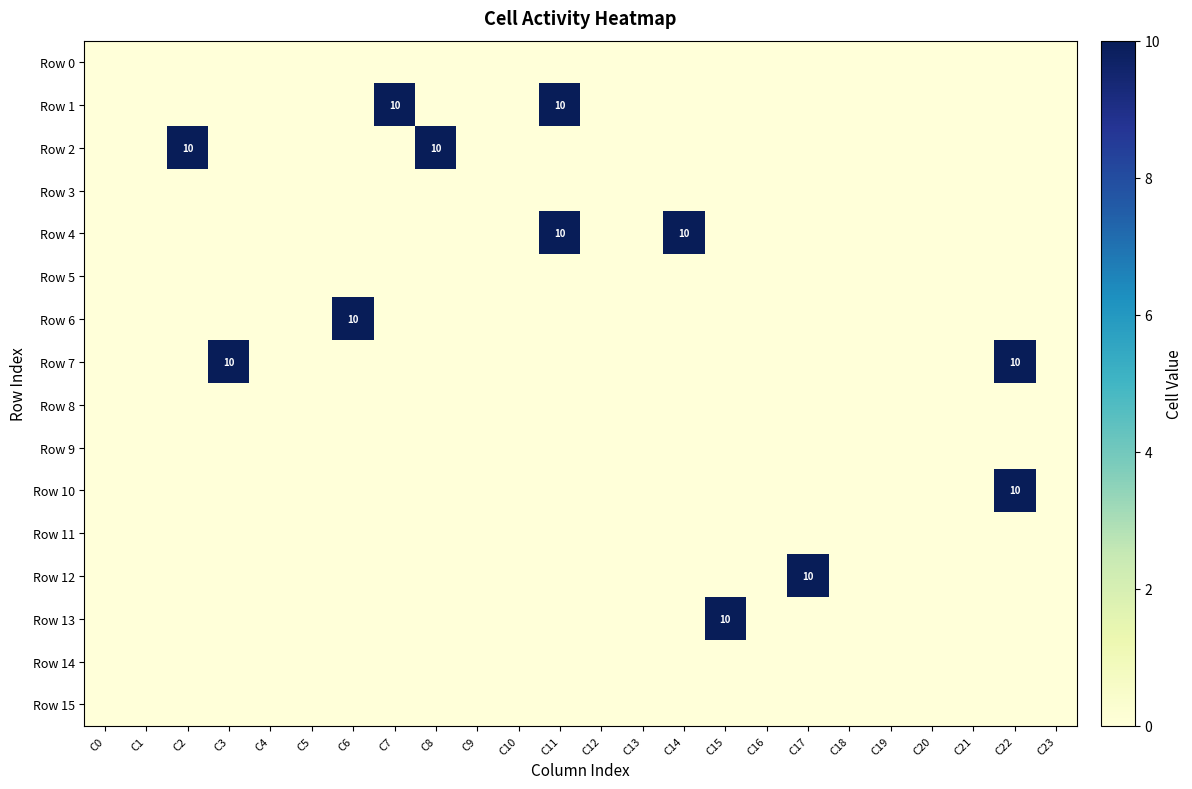

Is the value of Row 6 at C11 greater than the value of Row 12 at C11?

No